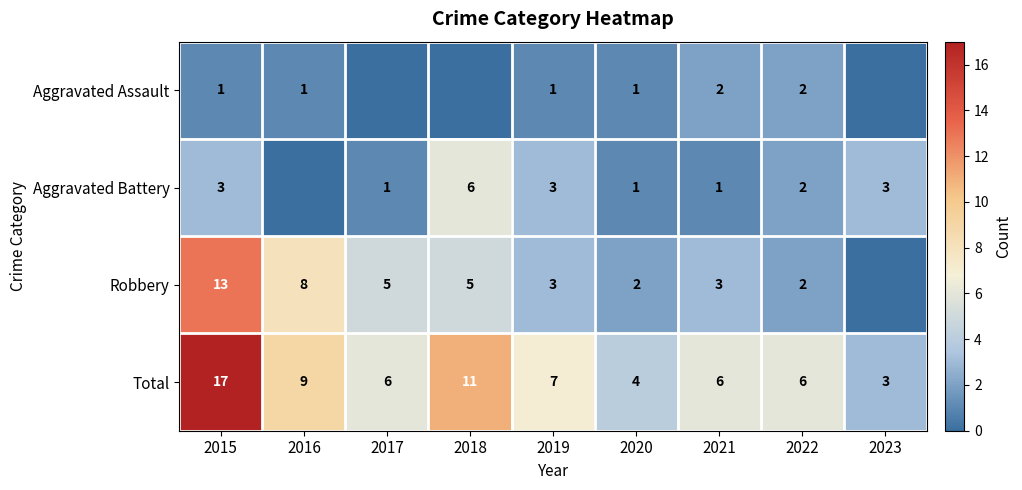

What is the sum of the Aggravated Battery values at 2022 and 2017?

3